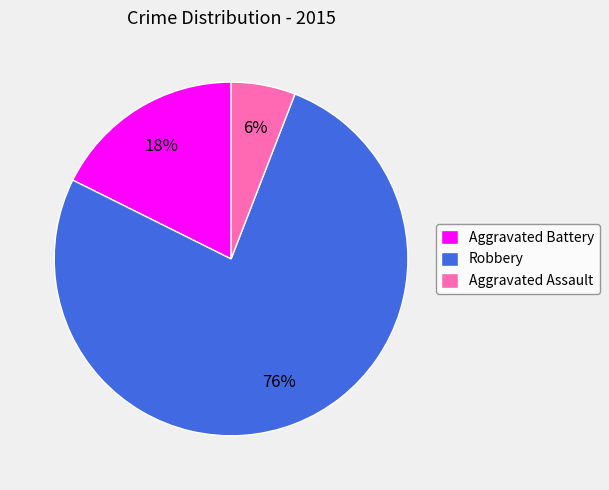

Which category has the biggest portion of the pie?

Robbery